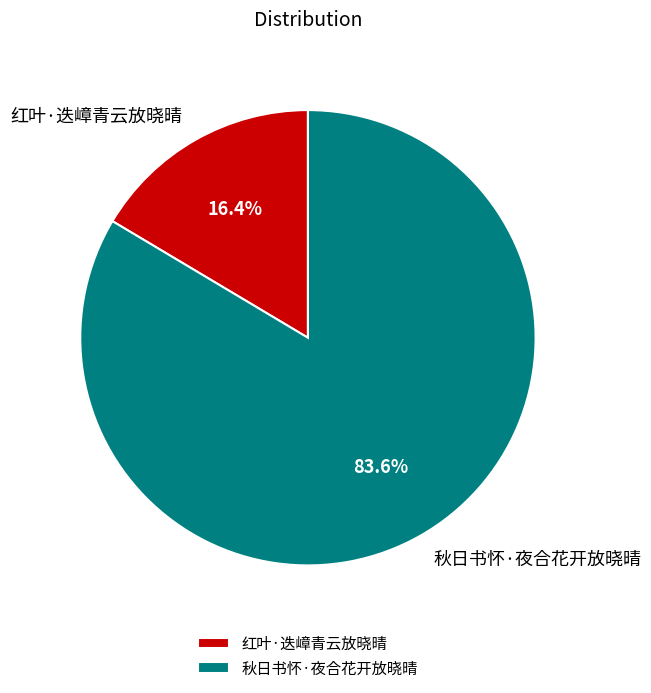

Count the number of slices in the pie.

2